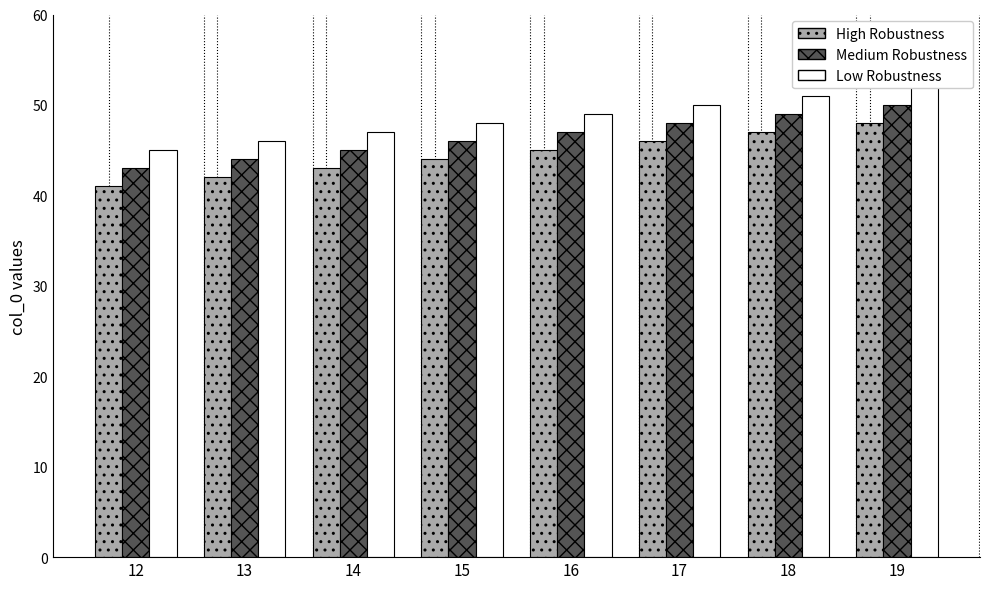

What is the sum of all High Robustness values?

356